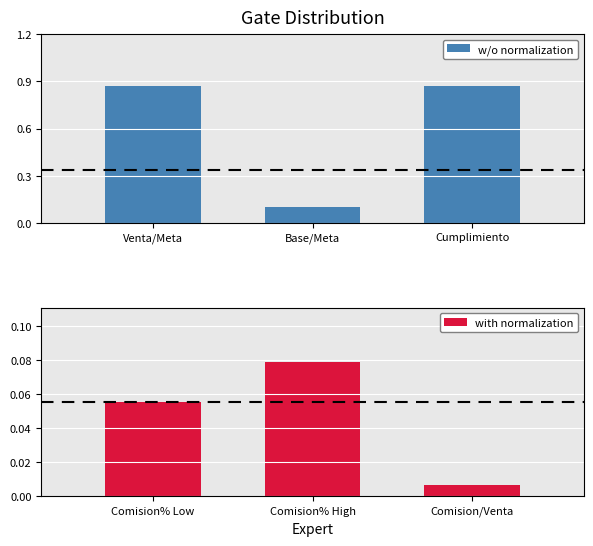

List the labels in order of with normalization value, largest first.

Comision% High, Comision% Low, Comision/Venta